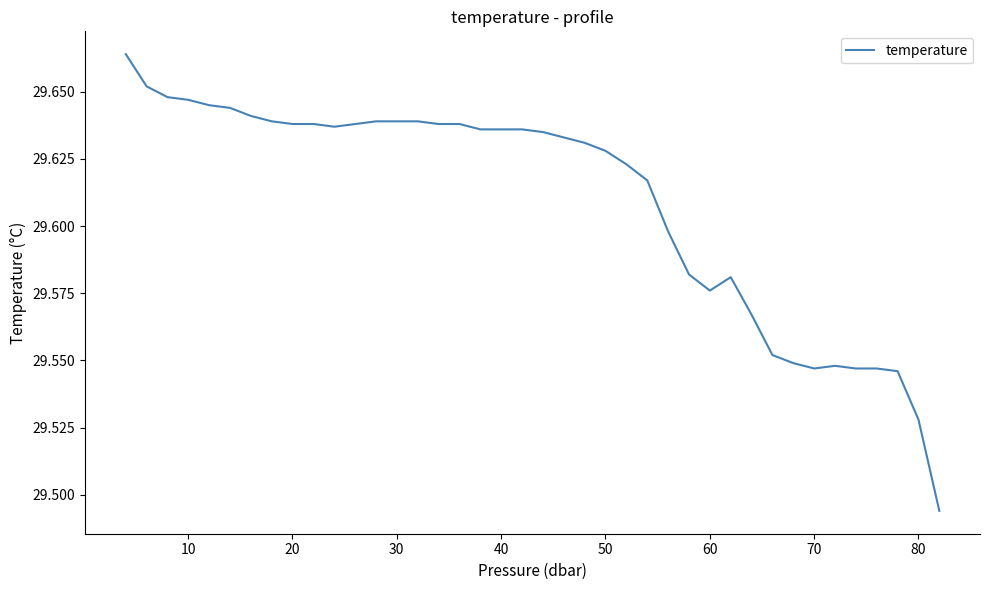

What is the value of the 12th point from the left?

29.6